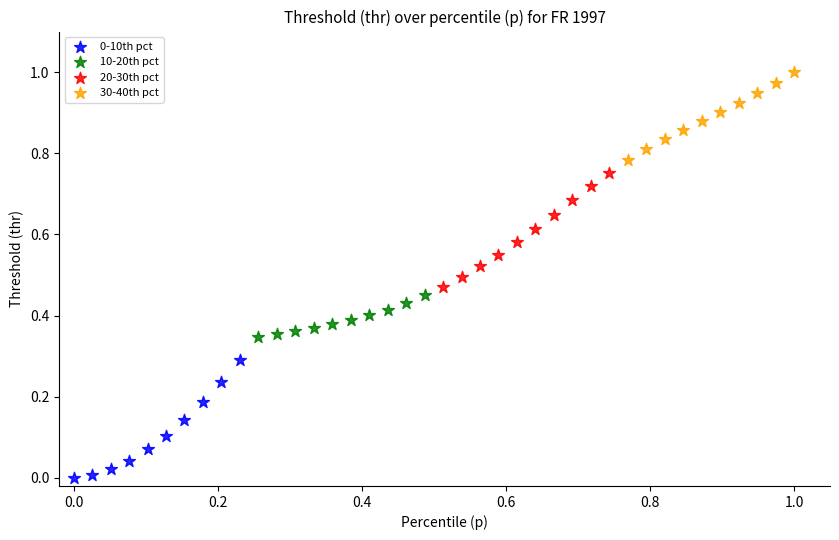

Which series contains the highest Y value?

30-40th pct